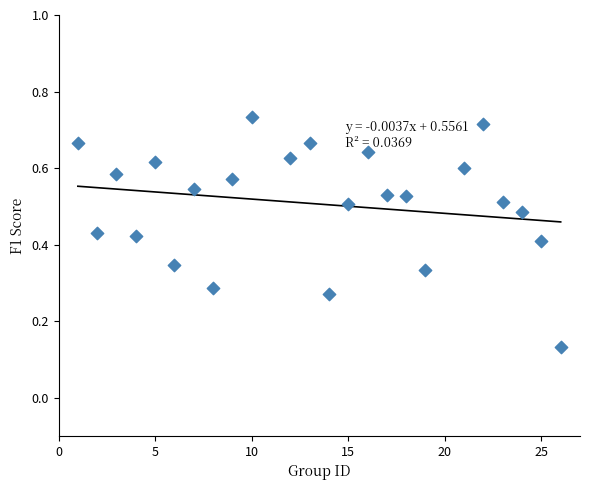

What is the range of X values (max minus min)?

25.0